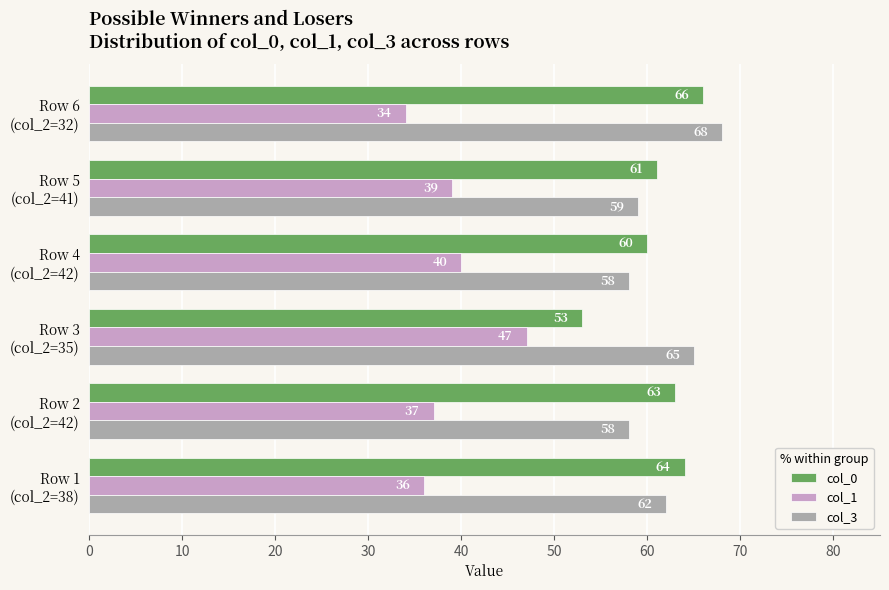

What is the average value of the col_0 series?

61